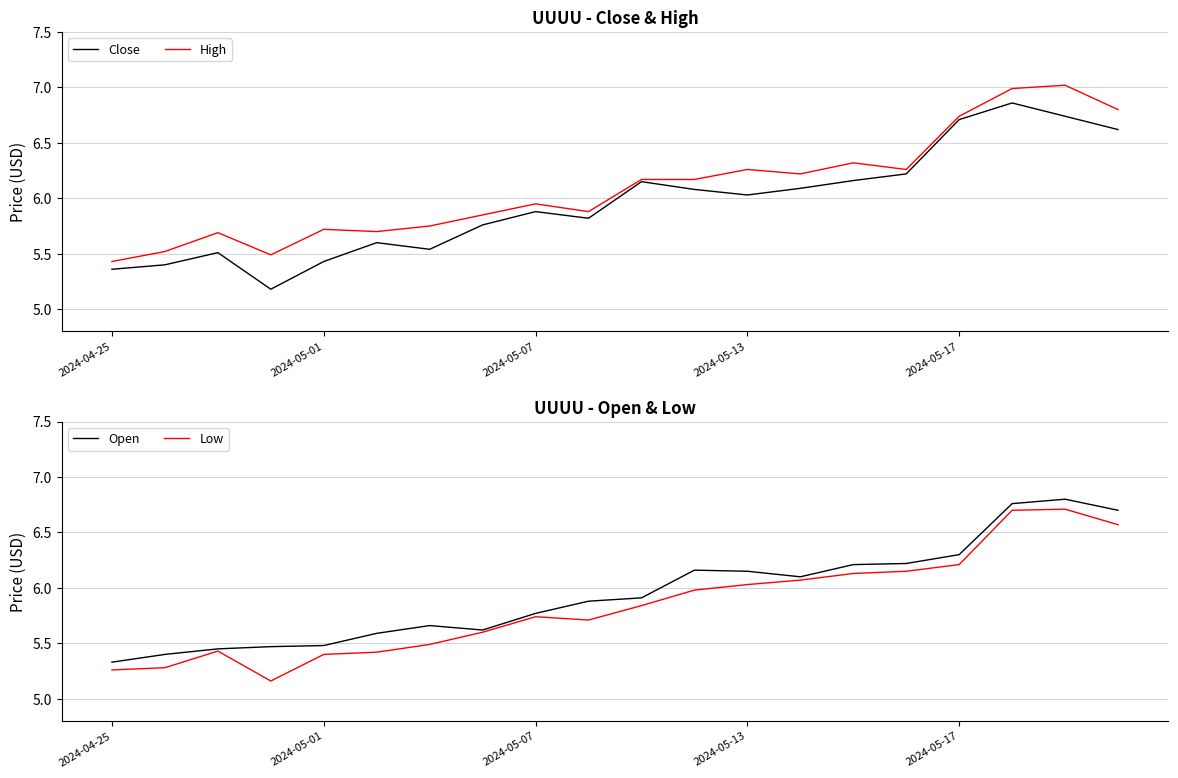

What is the average value of the High series?

6.1